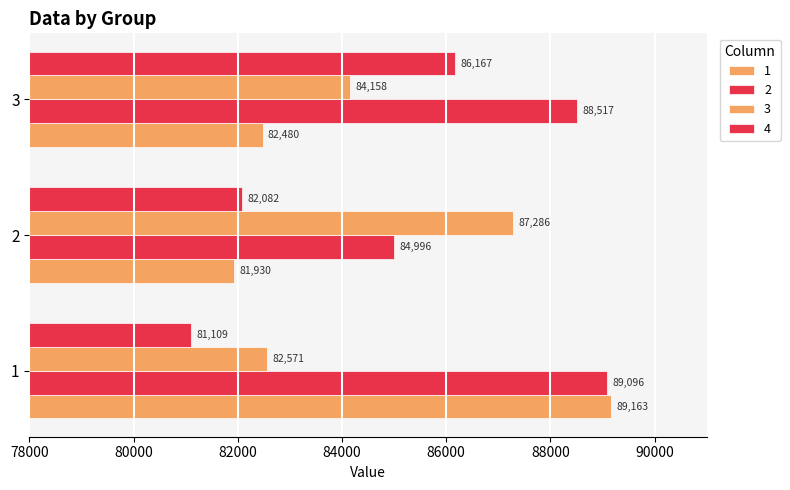

True or false: 4 has a value of 150487.4 at 3.

False